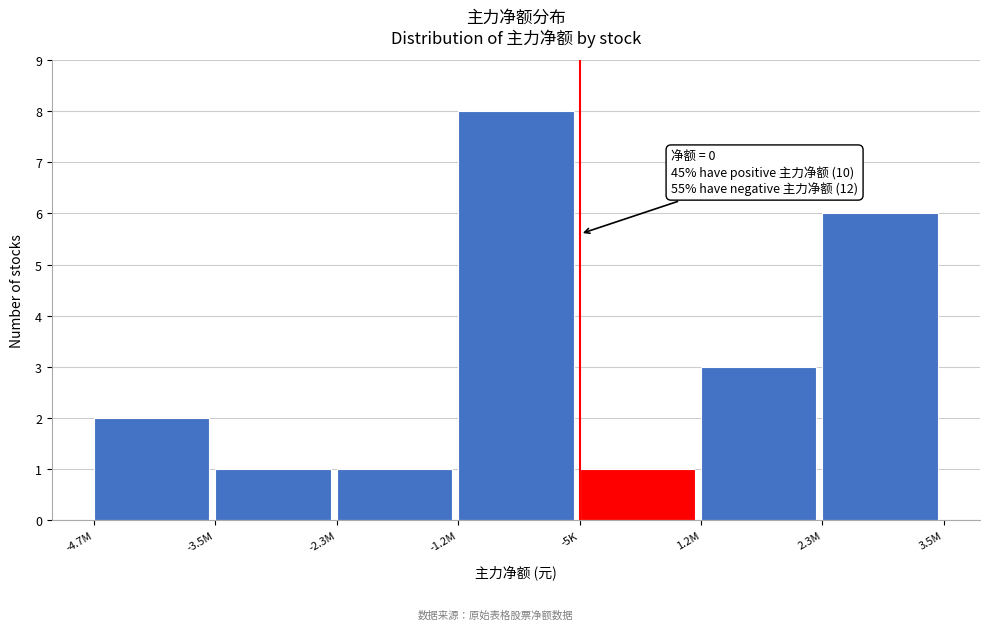

Reading right to left, list all the values displayed in this chart.

2.3M=6	1.2M=3	-5K=1	-1.2M=8	-2.3M=1	-3.5M=1	-4.7M=2